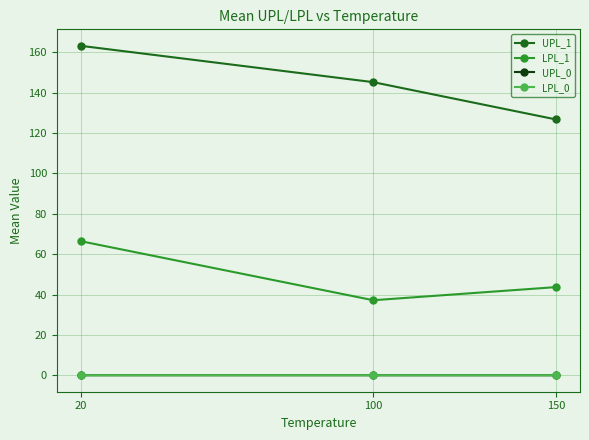

What is the greatest value displayed?

163.2